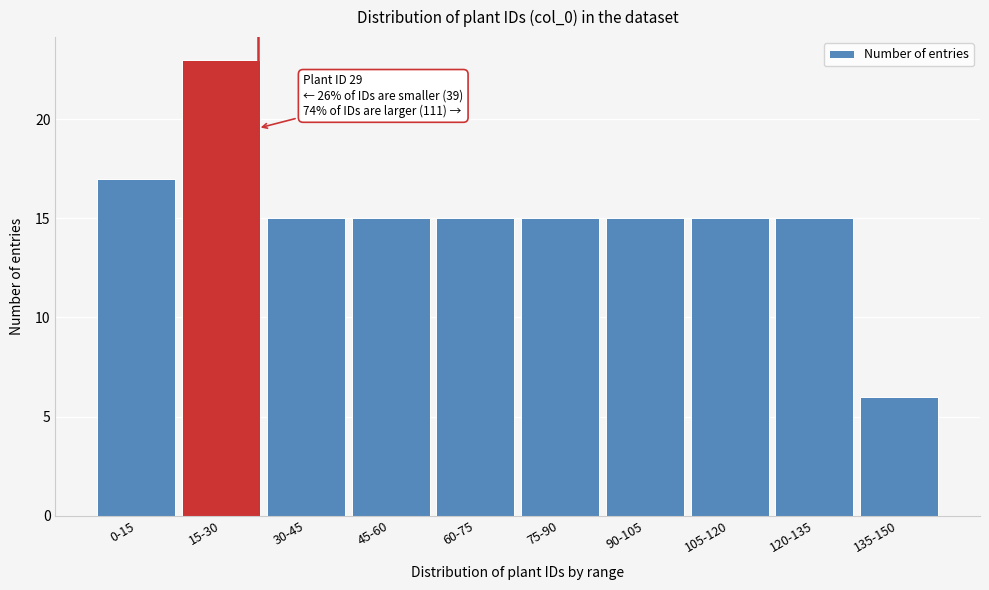

Reading left to right, list all the values displayed in this chart.

17	23	15	15	15	15	15	15	15	6